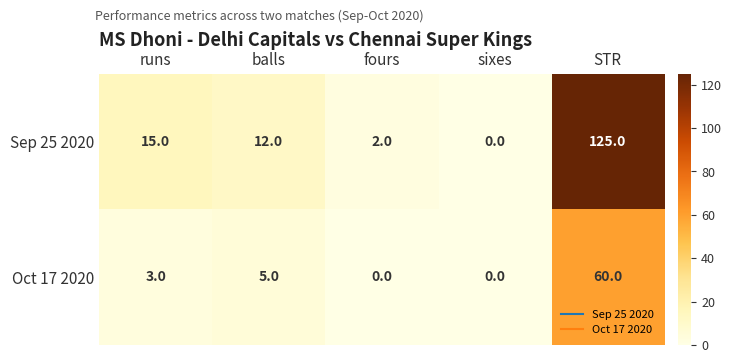

Which series has the largest total across all categories?

Sep 25 2020